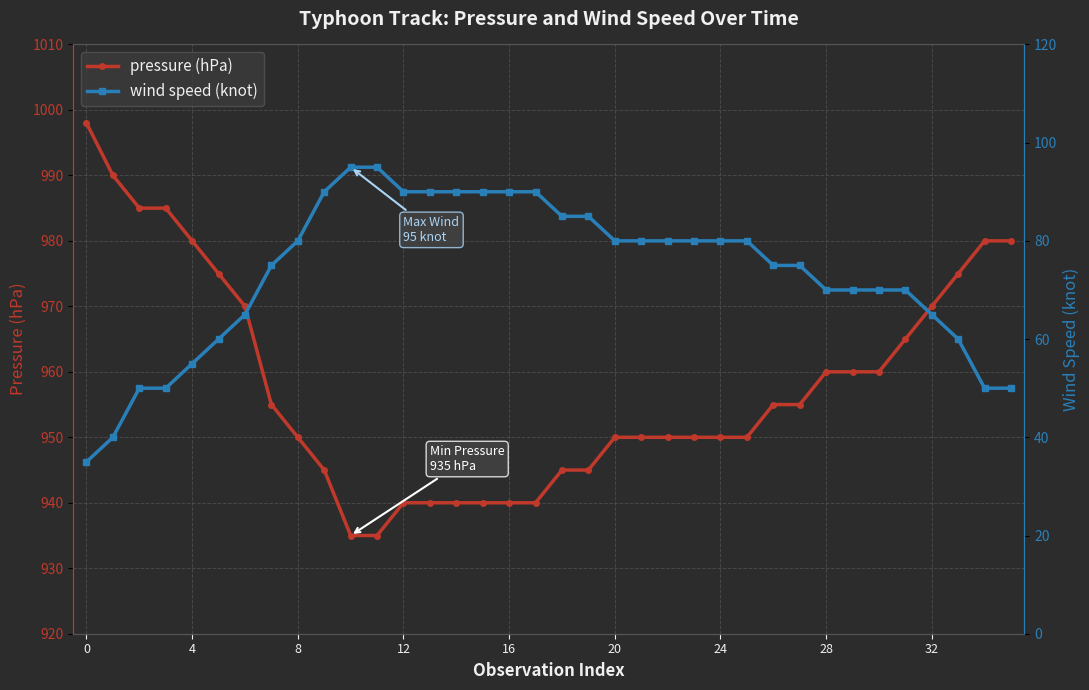

At how many categories does at least one series exceed 875?

36